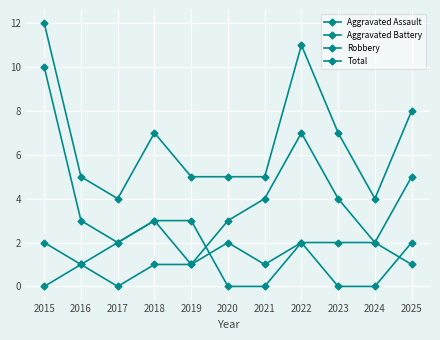

True or false: Aggravated Battery and Robbery intersect in this chart.

True